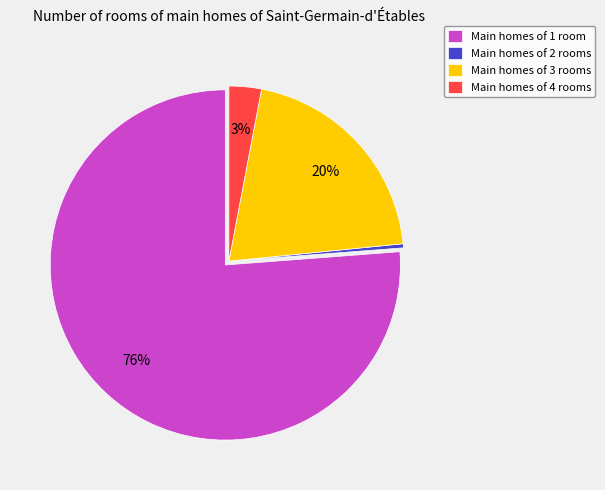

To the nearest percent, what is the difference between the Main homes of 4 rooms and Main homes of 3 rooms slice percentages?

17%